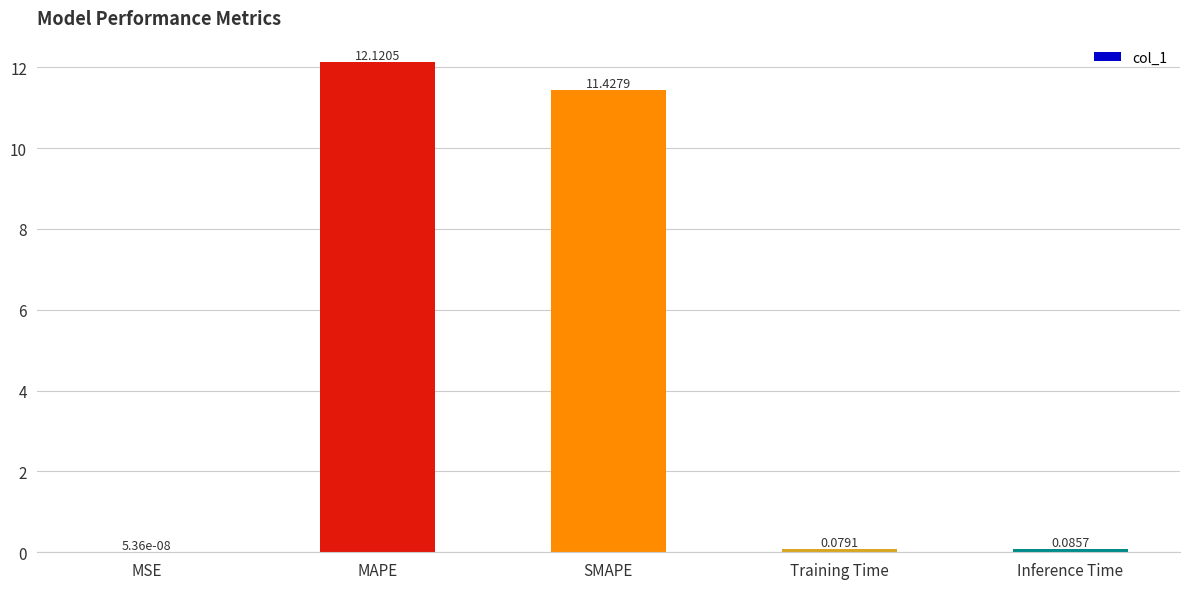

True or false: the data shows 16.8 at MAPE.

False